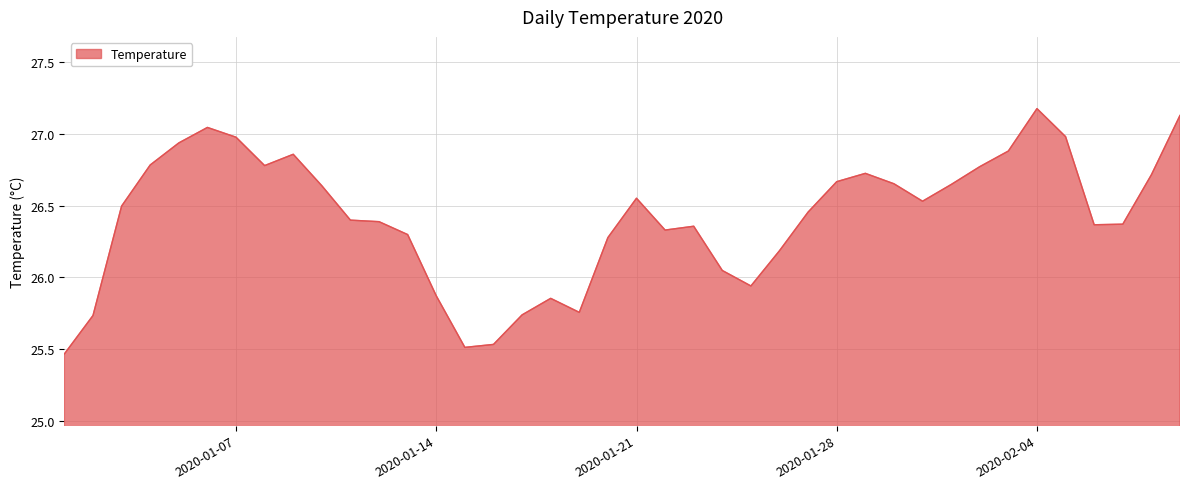

What is the greatest value displayed?

27.2